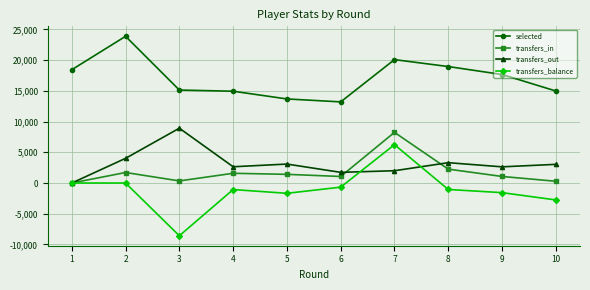

True or false: selected and transfers_in intersect in this chart.

False